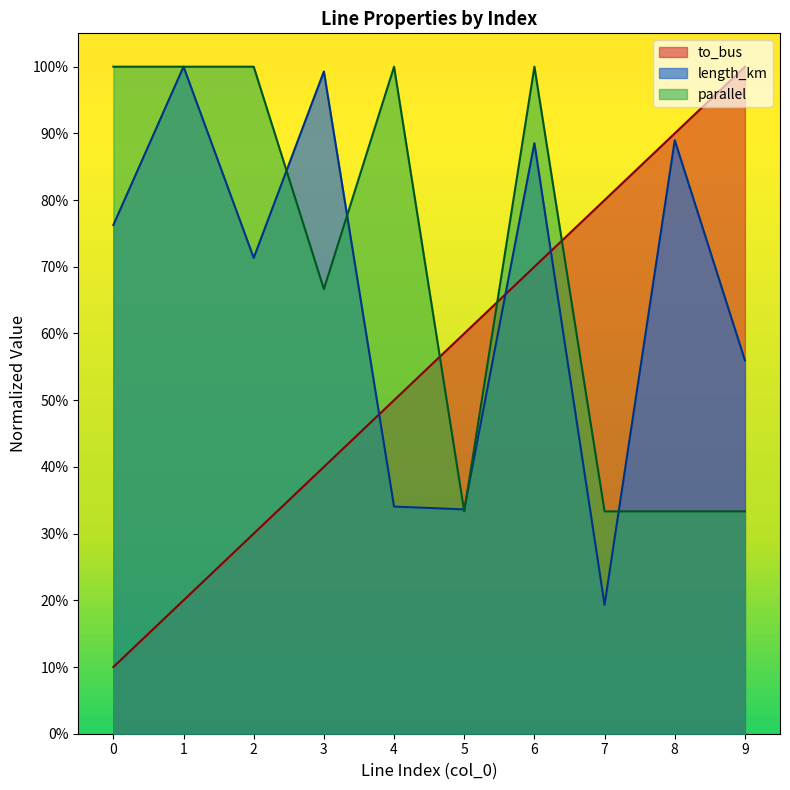

The length_km series shows 1.4 at 1. True or false?

False